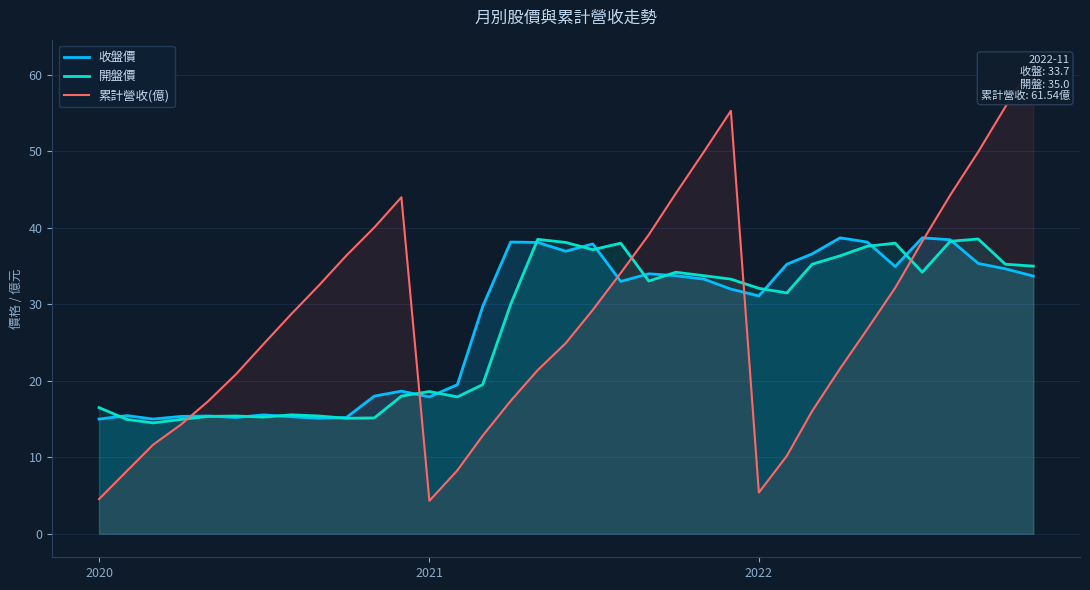

List the series in order of their overall mean, highest first.

累計營收(億), 收盤價, 開盤價